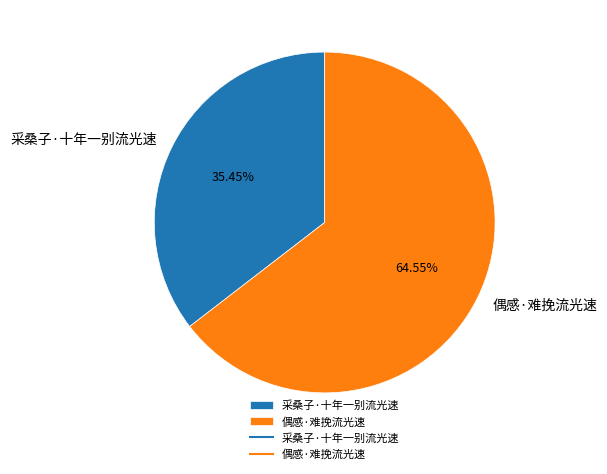

What is the ratio of the value at 采桑子·十年一别流光速 to the value at 偶感·难挽流光速?

0.5